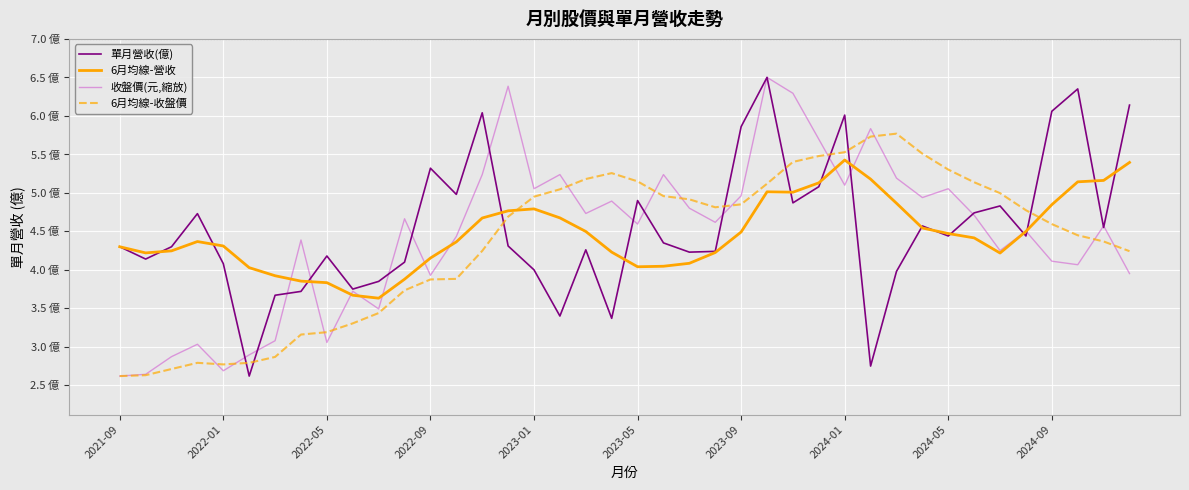

True or false: 單月營收(億) and 收盤價(元,縮放) cross at least once.

True